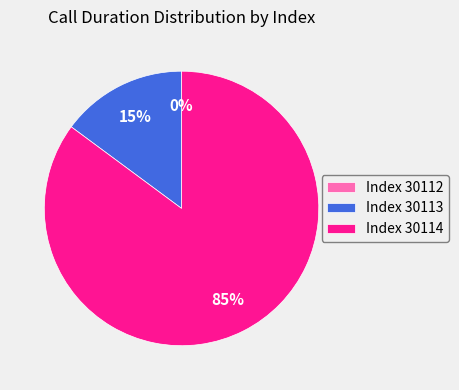

What is the smallest slice in the pie chart?

30112